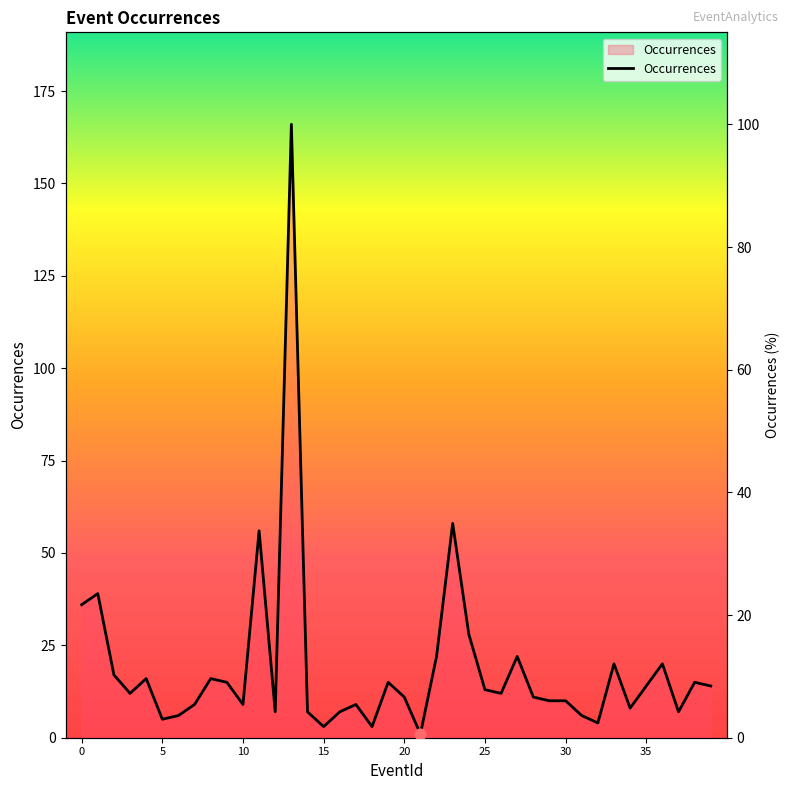

Between 34 and 37, which is larger?

34